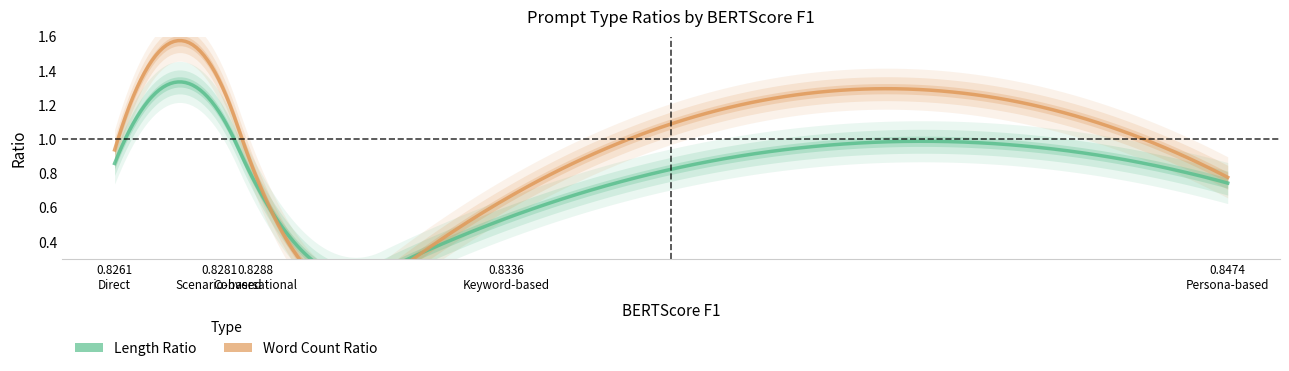

True or false: Length Ratio and Word Count Ratio cross at least once.

False